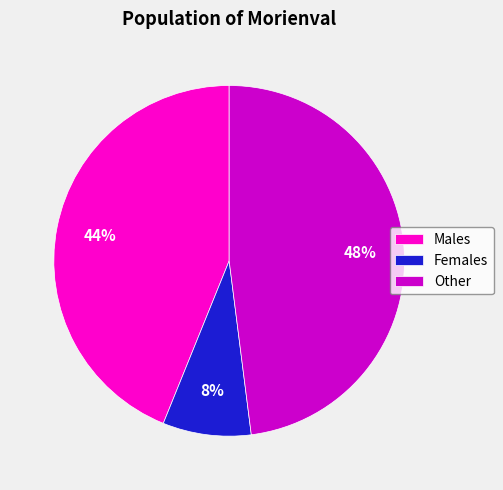

Rank the categories by value from highest to lowest.

Other, Males, Females